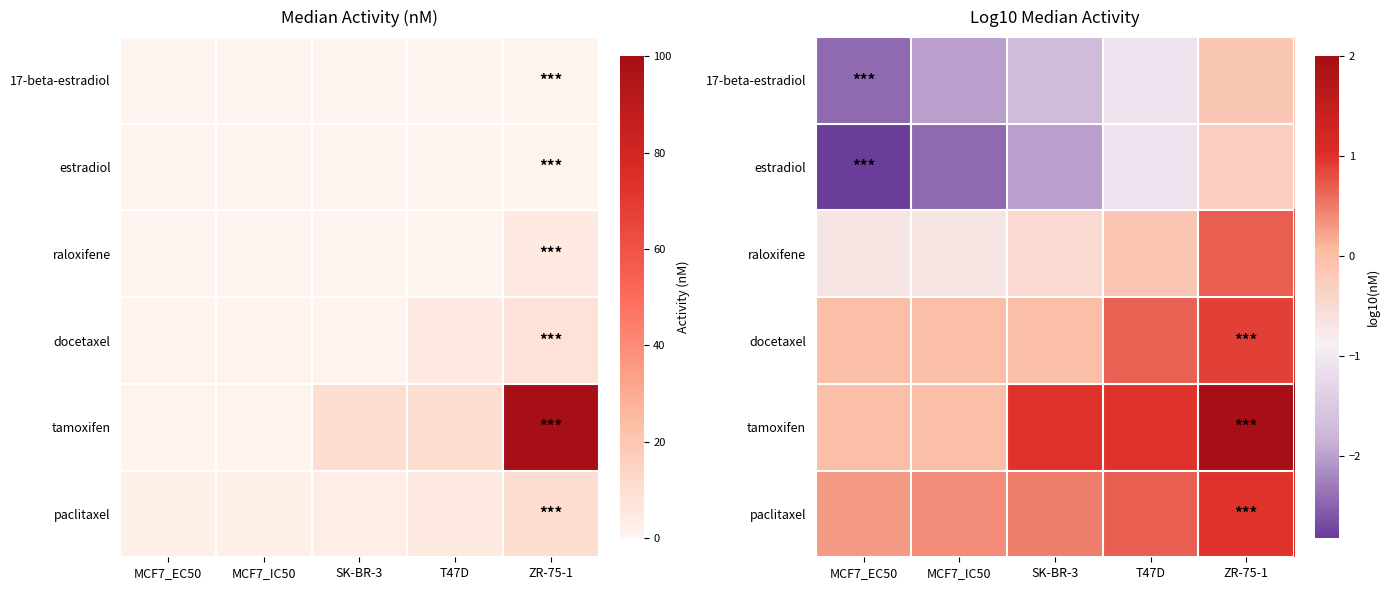

At which category does the chart reach its minimum across all series?

MCF7_EC50